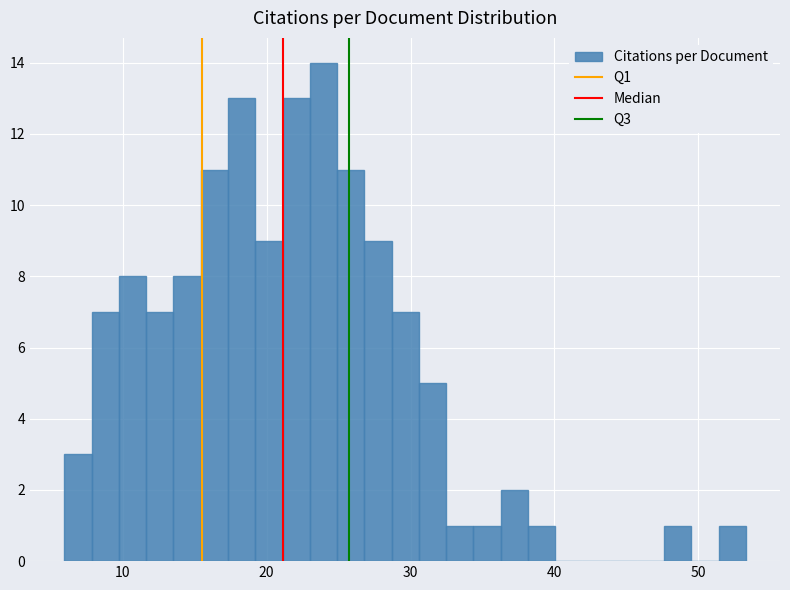

Read against the x-axis, roughly where is the centre of the tallest bar?

24